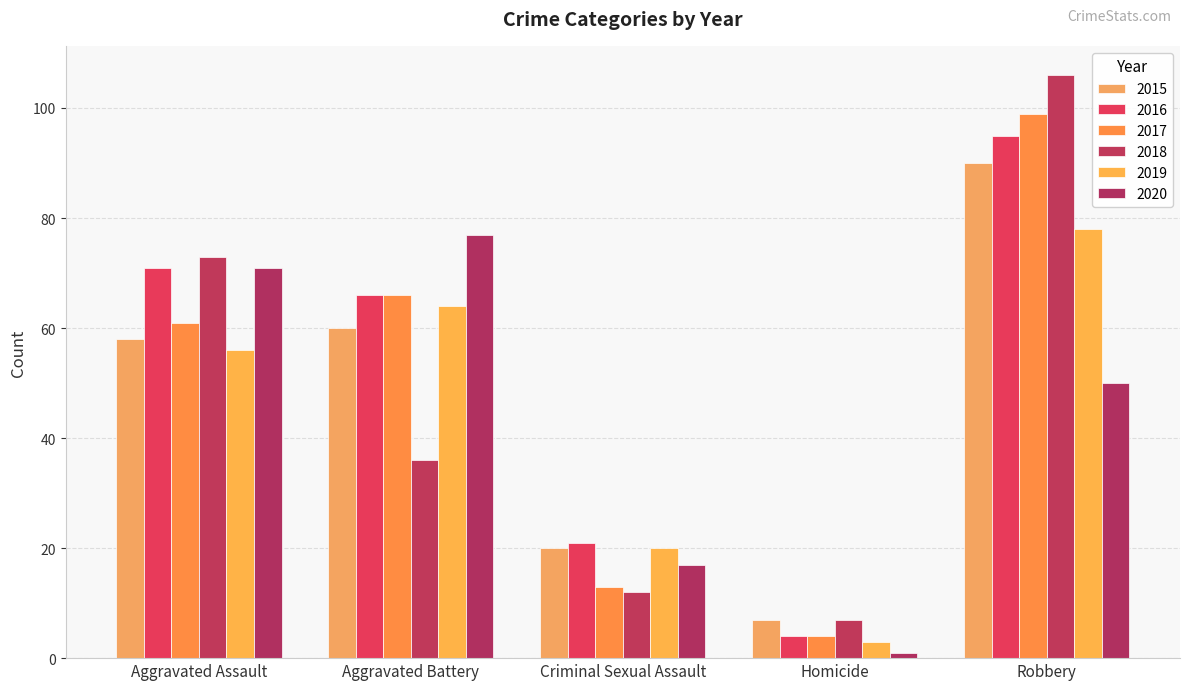

What is the label of the 2nd bar from the left?

Aggravated Battery